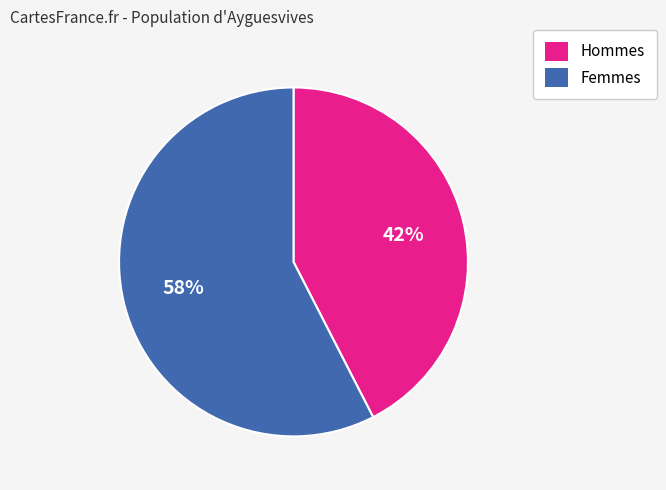

To the nearest percent, what is the average slice percentage?

50%